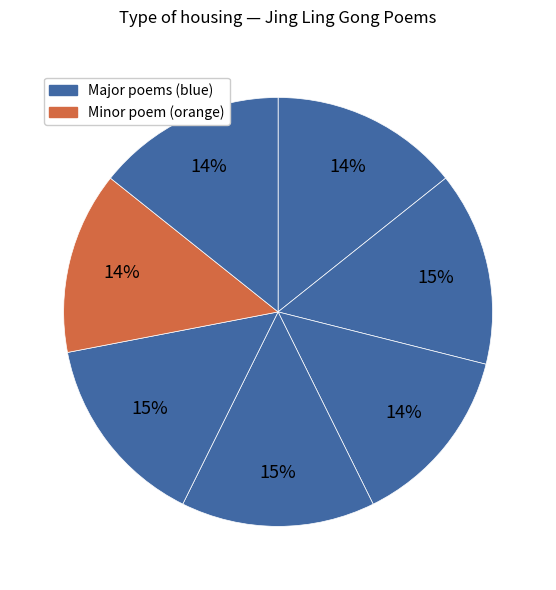

How many slices are in this pie chart?

7